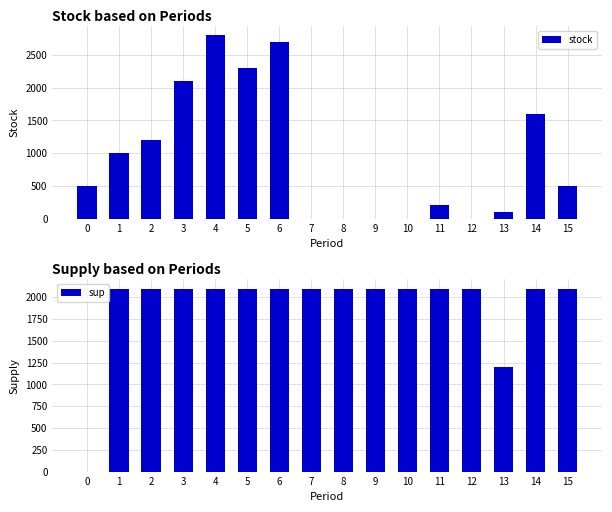

How many bars are there in each group?

2